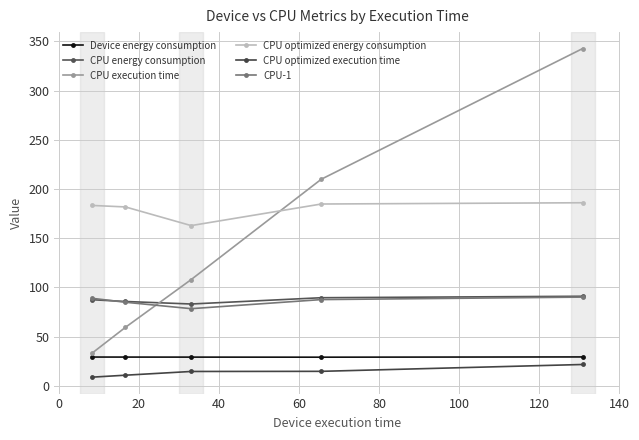

What is the average value of the CPU energy consumption series?

87.5